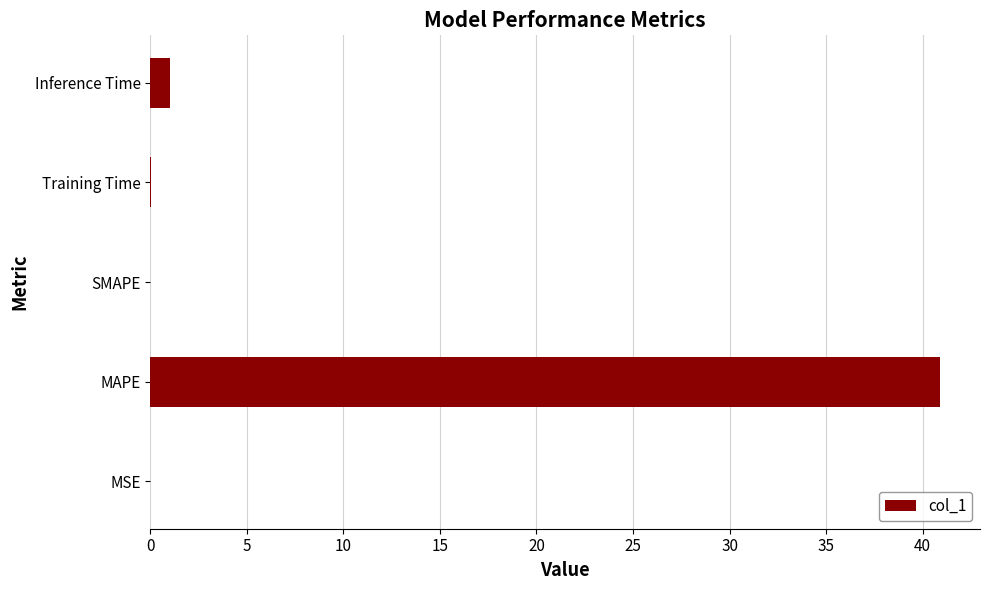

Where is the data nearest to the value 20?

Inference Time